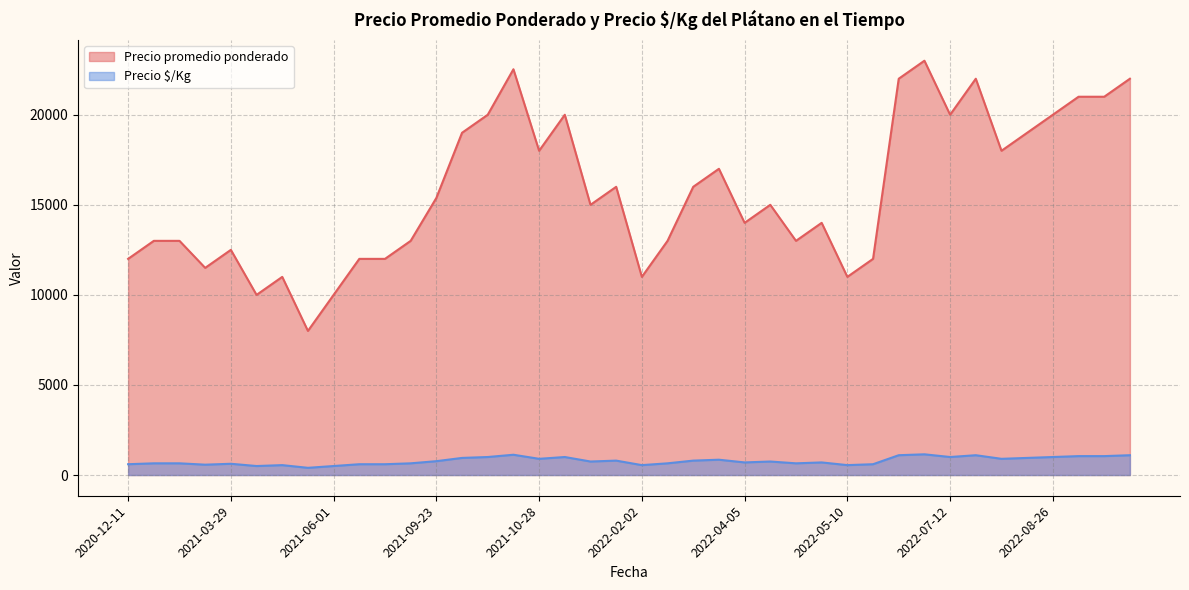

True or false: Precio promedio ponderado and Precio $/Kg intersect in this chart.

False